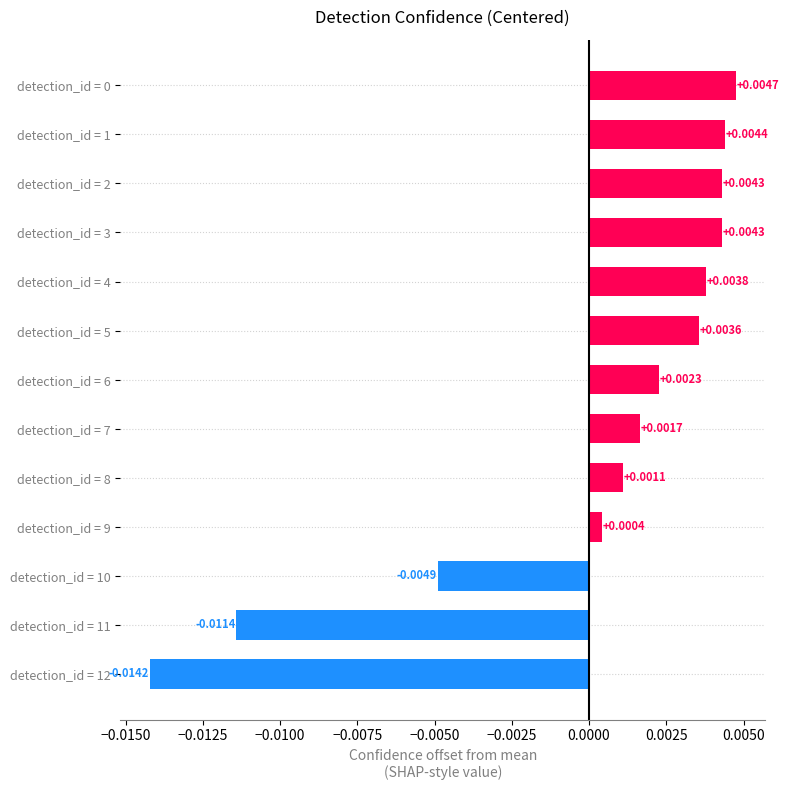

Are the bars horizontal?

Yes